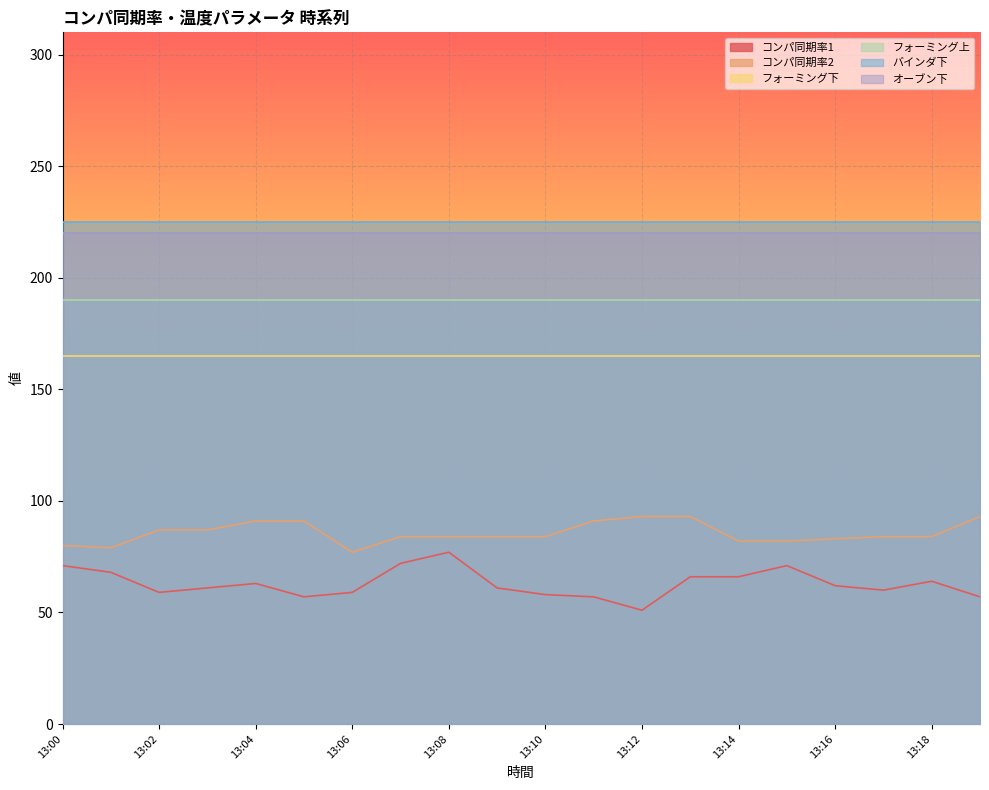

Is the value of コンパ同期率2 at 13:01 greater than the value of フォーミング下 at 13:19?

No